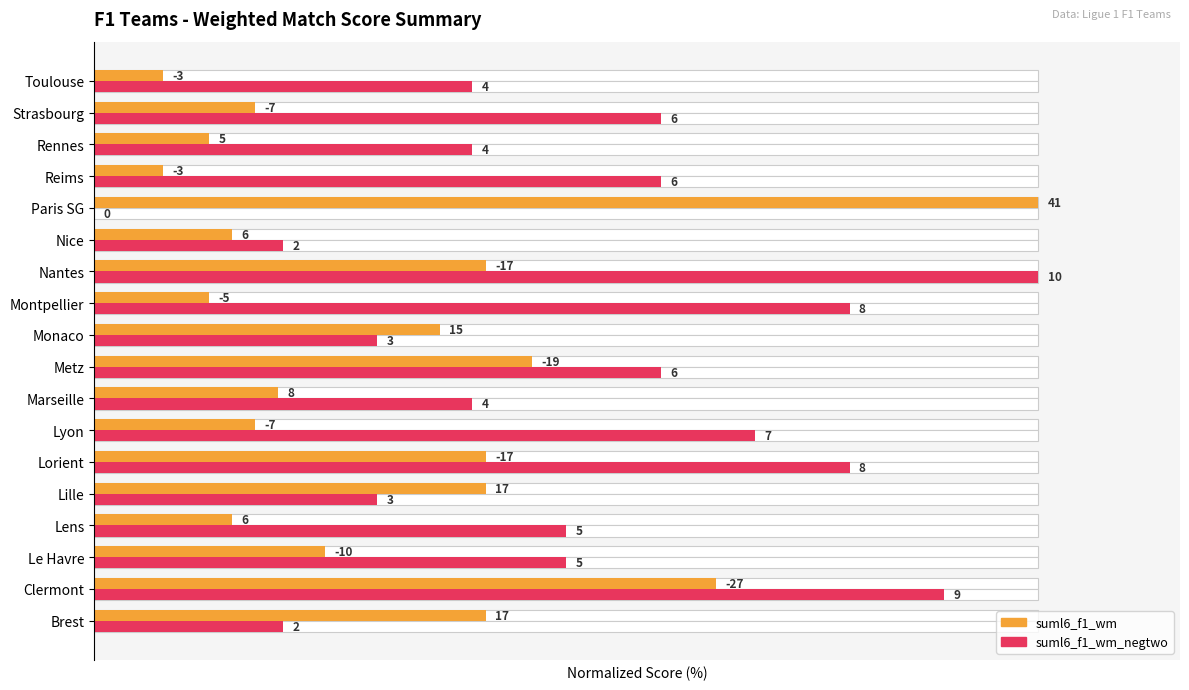

List the series in order of their overall mean, lowest first.

suml6_f1_wm (normalized), suml6_f1_wm_negtwo (normalized)